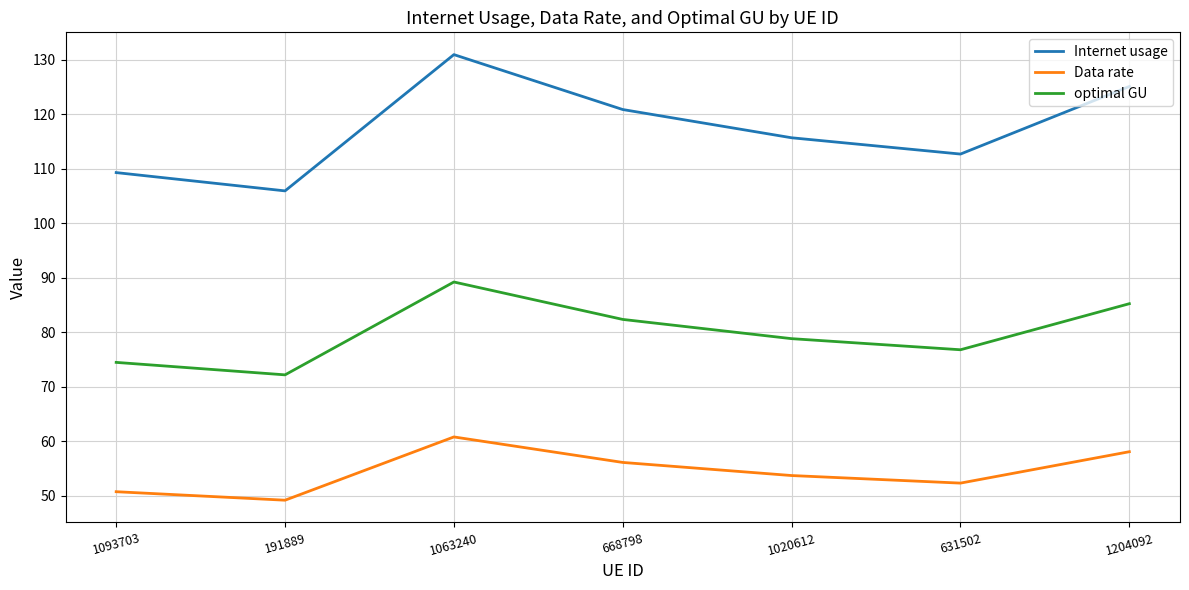

Rank the series by their average value, from highest to lowest.

Internet usage, optimal GU, Data rate